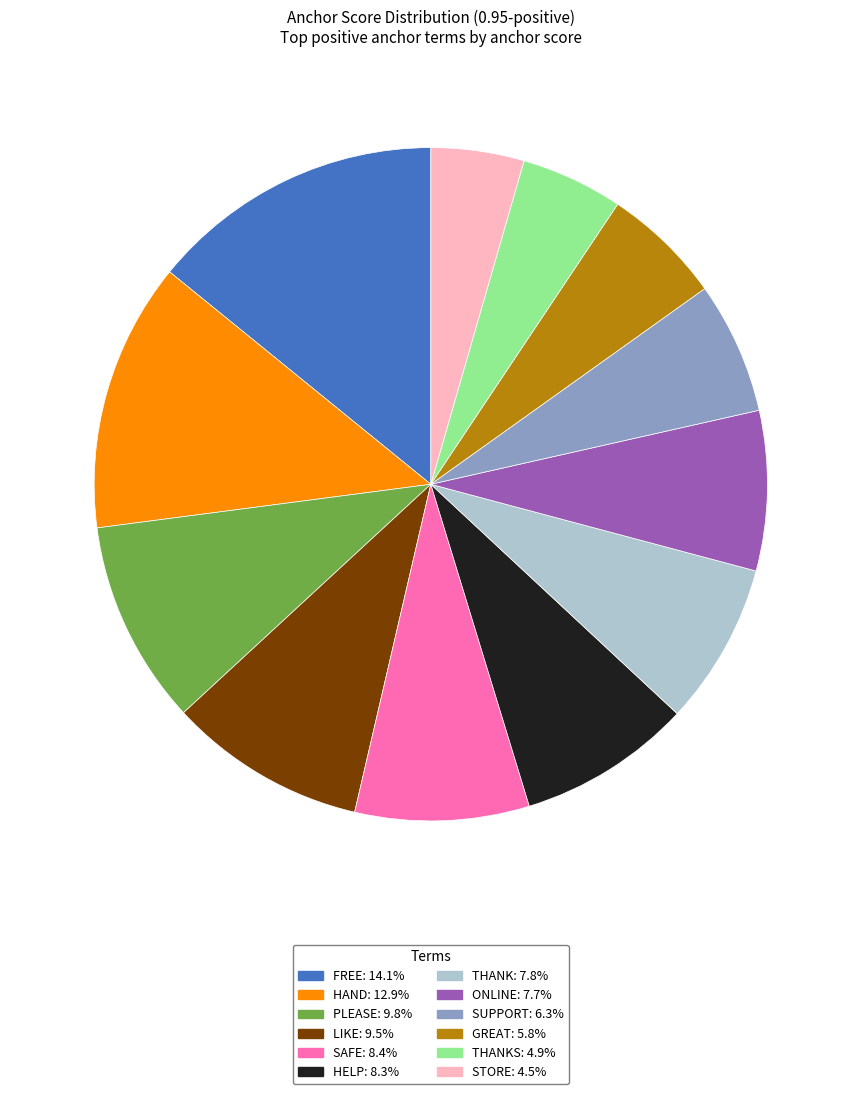

Does any single category account for the majority?

No